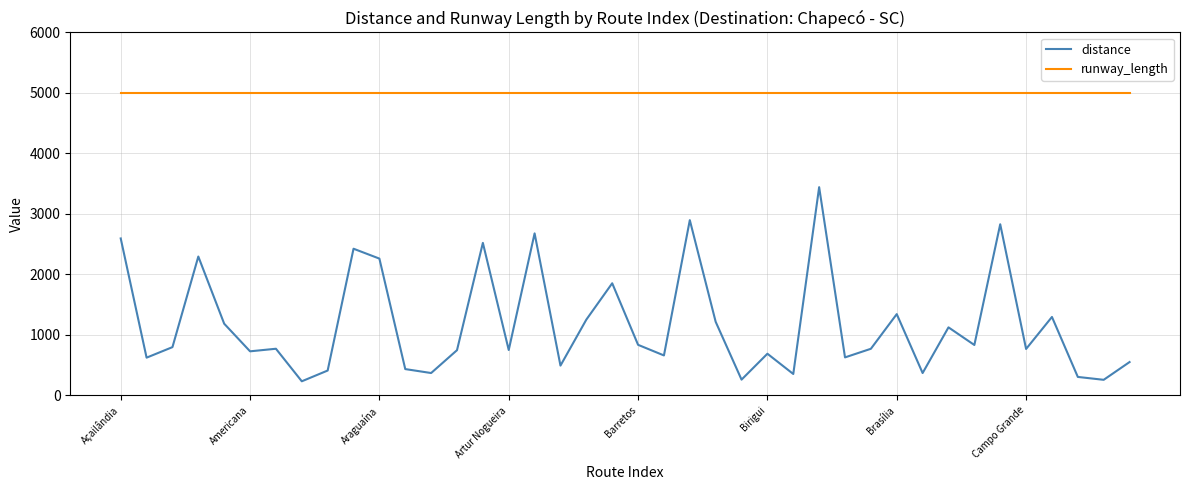

Which series has the largest total across all categories?

runway_length